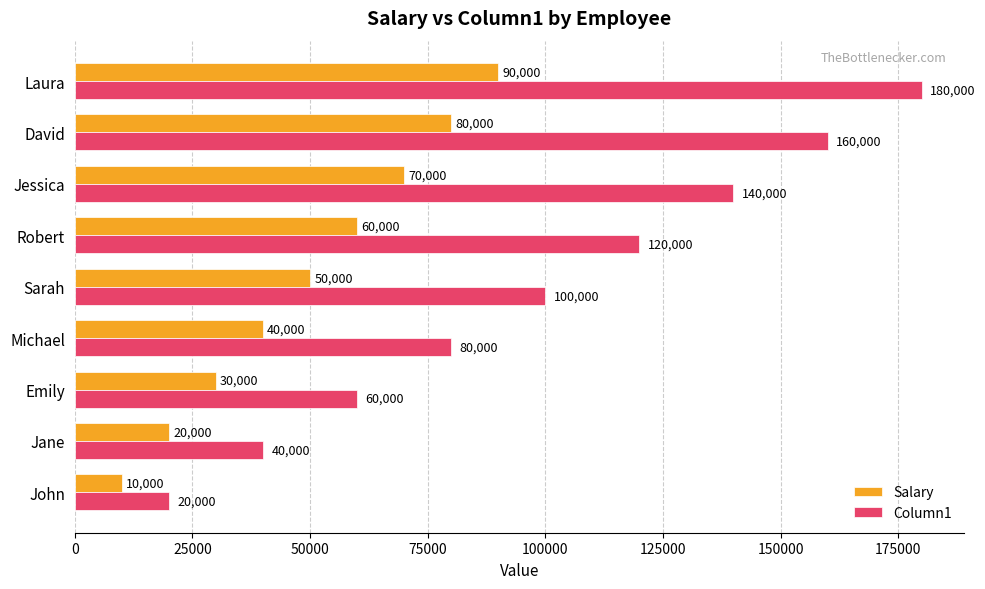

Is it true that Column1 equals 118147 at Michael?

False